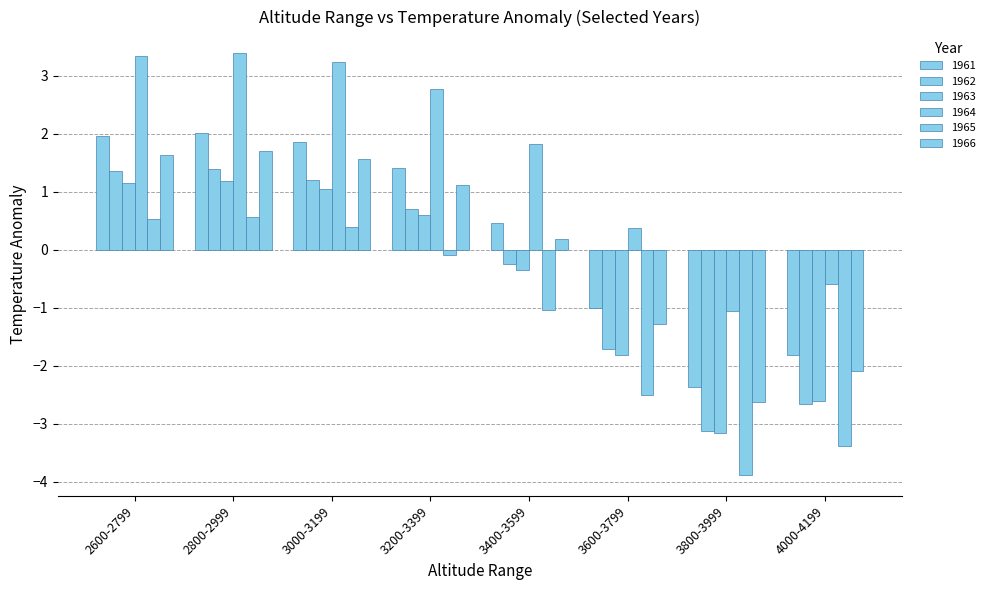

How many values in the 1961 series exceed 1?

4